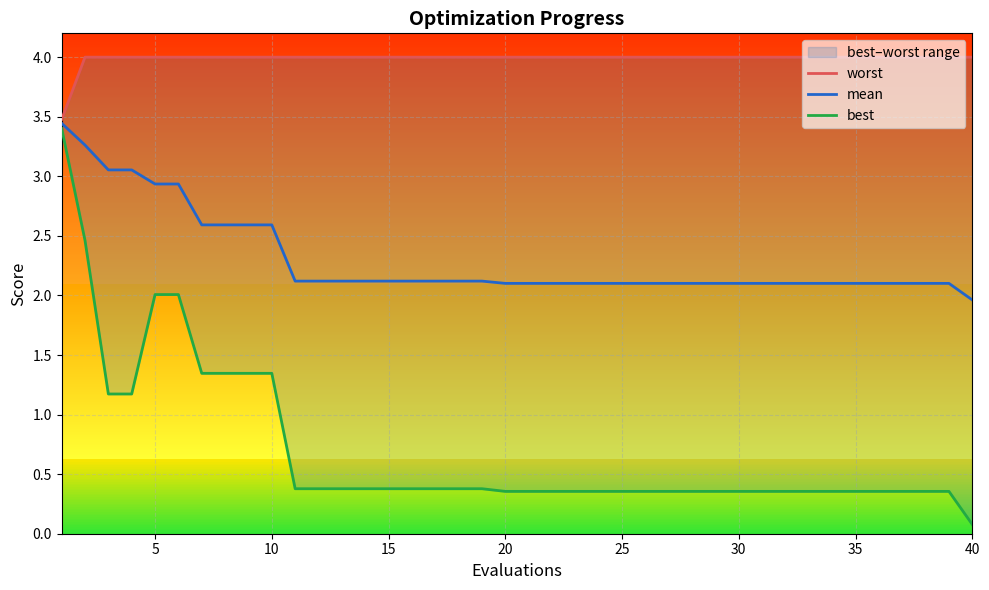

At which label does mean reach its minimum?

40